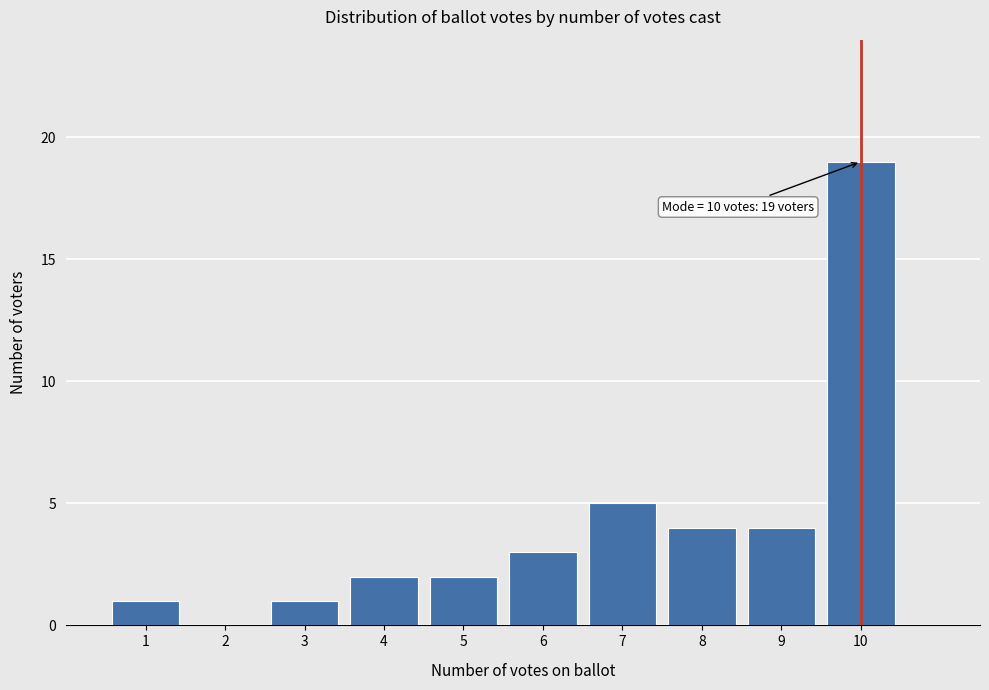

Over which range of the x-axis is the bar tallest?

9.5 to 10.5